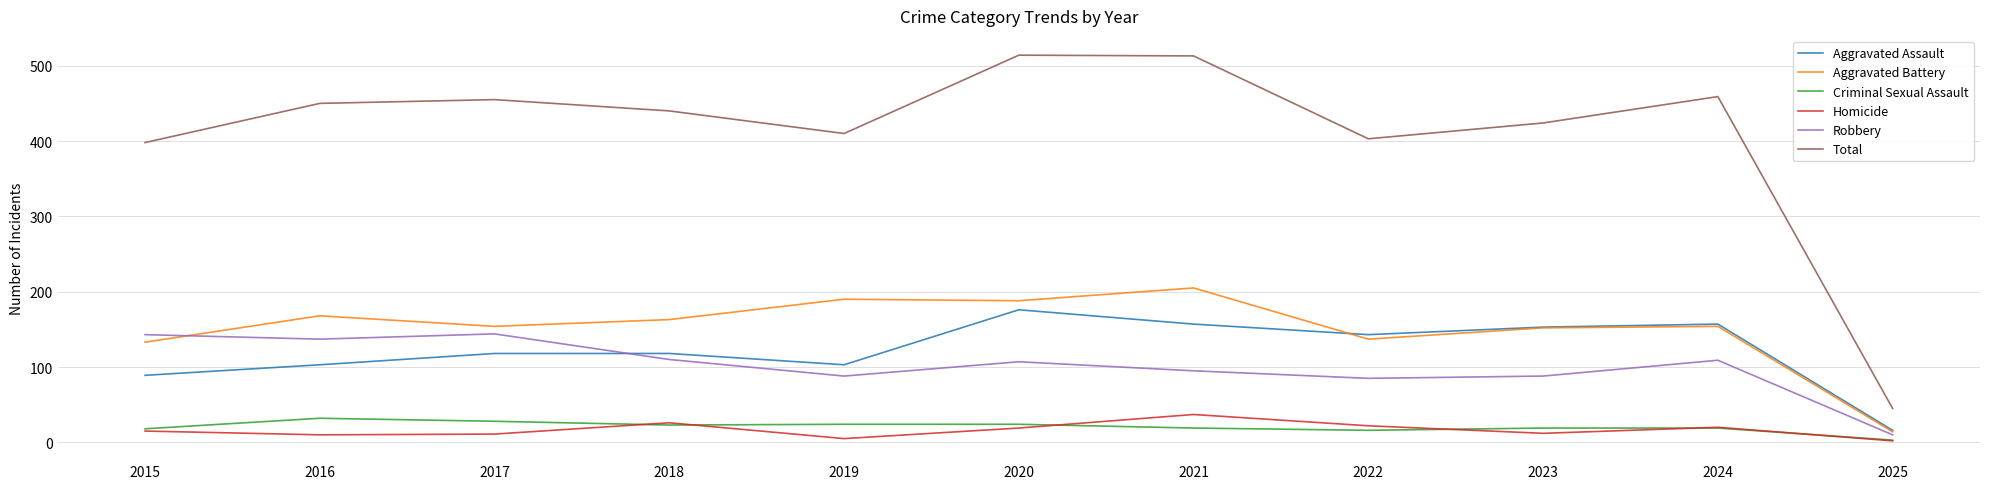

At which category does Total reach its first local peak?

2017